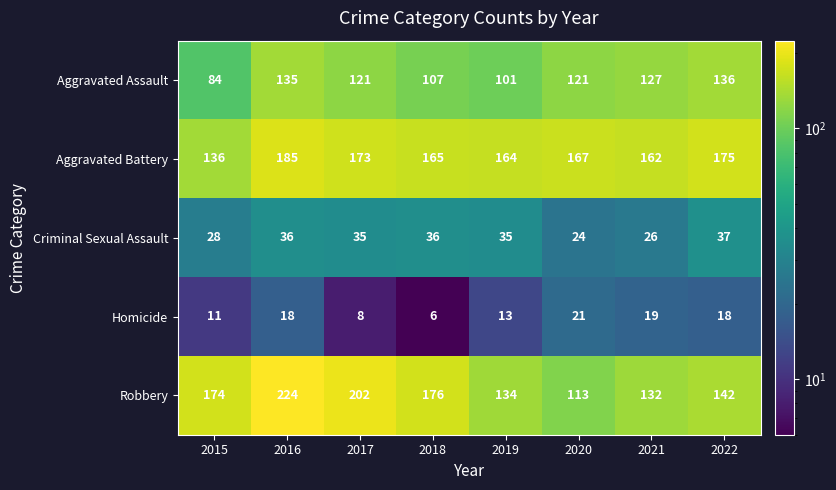

List the series in order of their peak value, highest first.

Robbery, Aggravated Battery, Aggravated Assault, Criminal Sexual Assault, Homicide